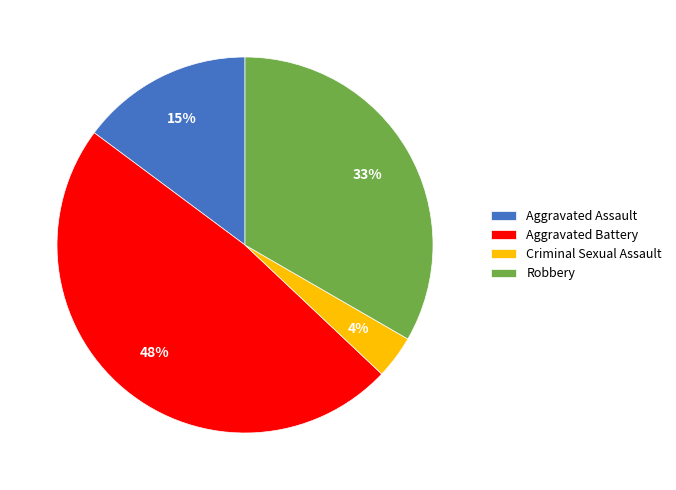

Count the number of slices in the pie.

4